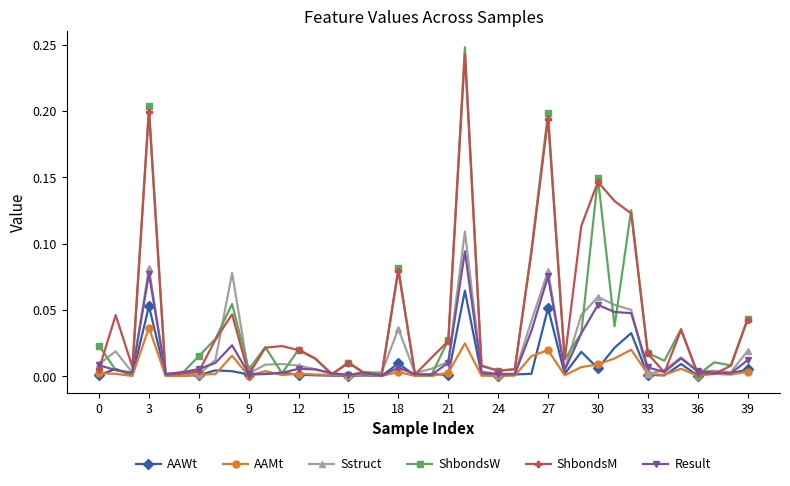

Which series has the widest spread of values?

ShbondsW